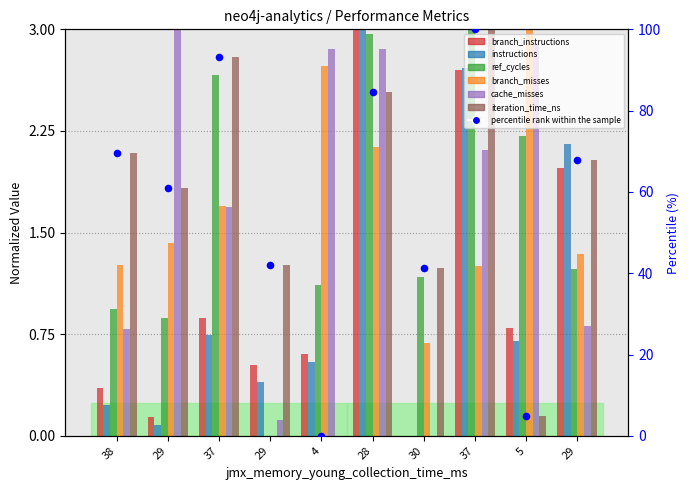

Which series contains the lowest Y value?

branch_instructions